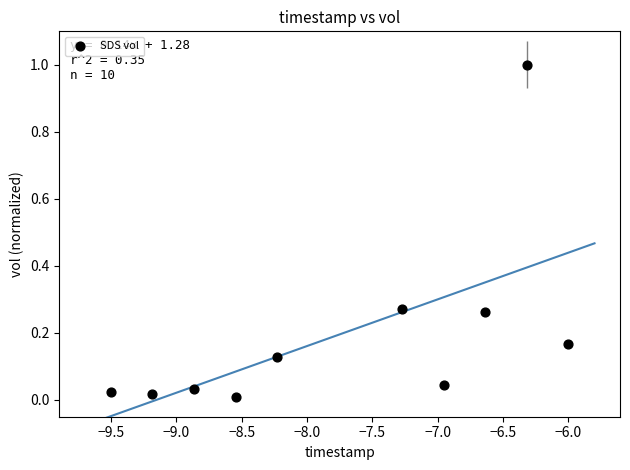

What is the range of X values (max minus min)?

3.5